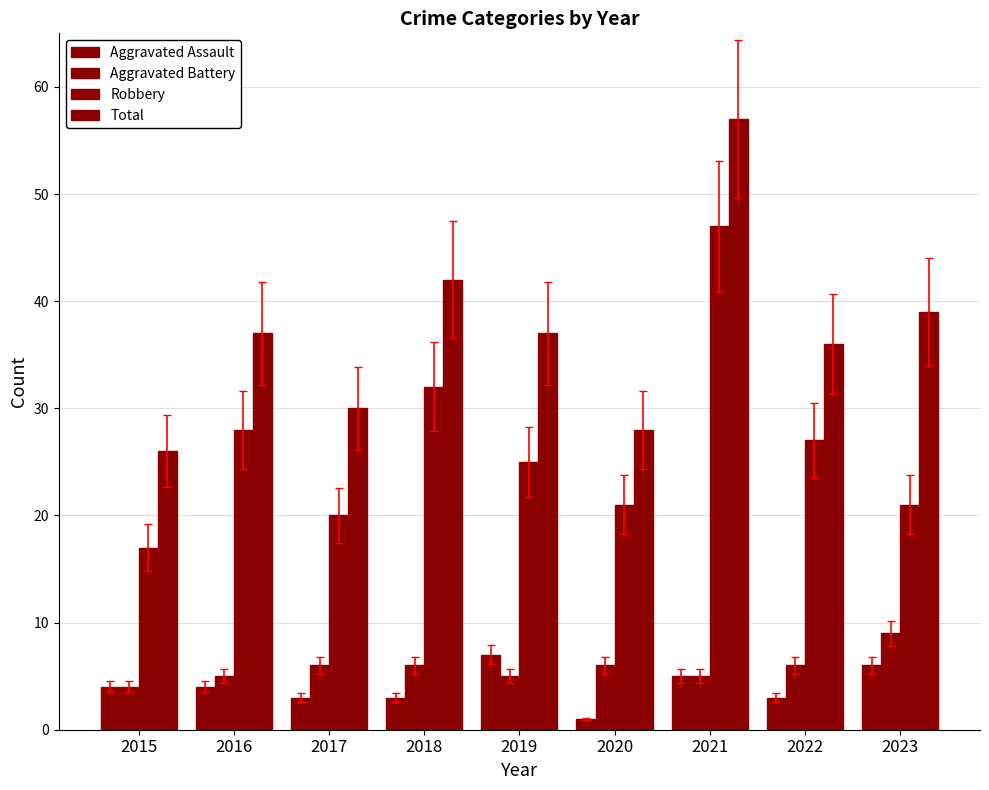

The Aggravated Battery series shows 12 at 2023. True or false?

False